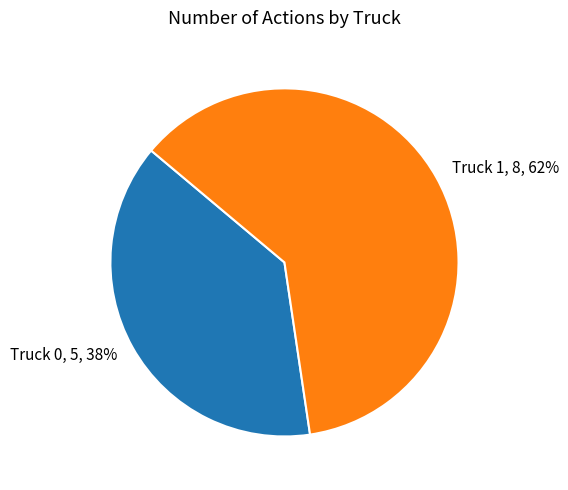

Is the sum of Truck 0 and Truck 1 greater than half?

Yes